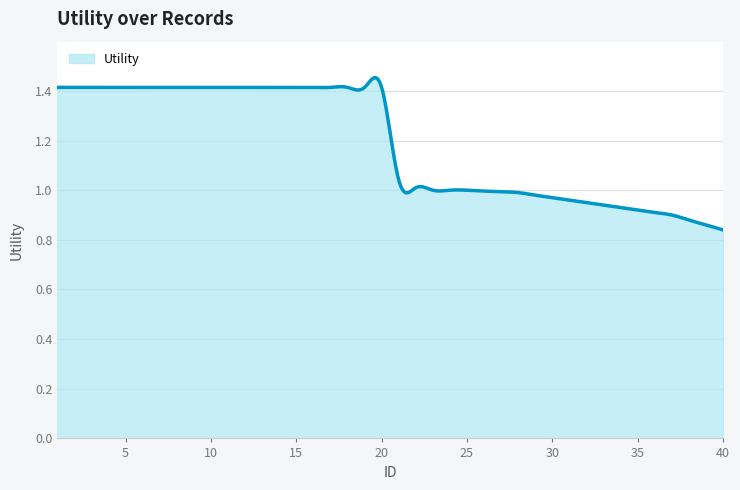

Reading left to right, list all the values displayed in this chart.

1=1.4	2=1.4	3=1.4	4=1.4	5=1.4	6=1.4	7=1.4	8=1.4	9=1.4	10=1.4	11=1.4	12=1.4	13=1.4	14=1.4	15=1.4	16=1.4	17=1.4	18=1.4	19=1.4	20=1.4	21=1.0	22=1.0	23=1.0	24=1.0	25=1.0	26=1.0	27=1.0	28=1.0	29=1.0	30=1.0	31=1.0	32=0.9	33=0.9	34=0.9	35=0.9	36=0.9	37=0.9	38=0.9	39=0.9	40=0.8